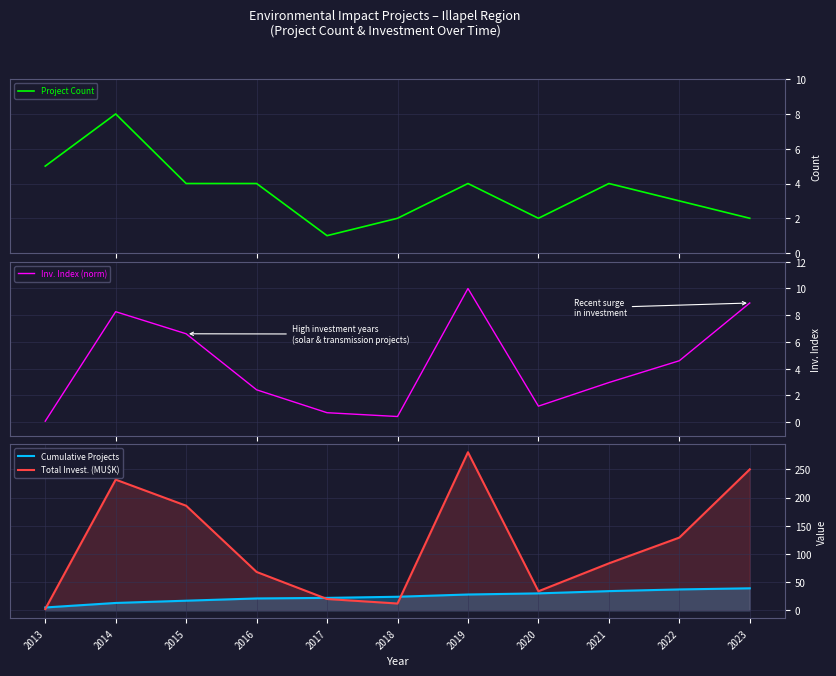

Which category has the highest value across all series?

2019